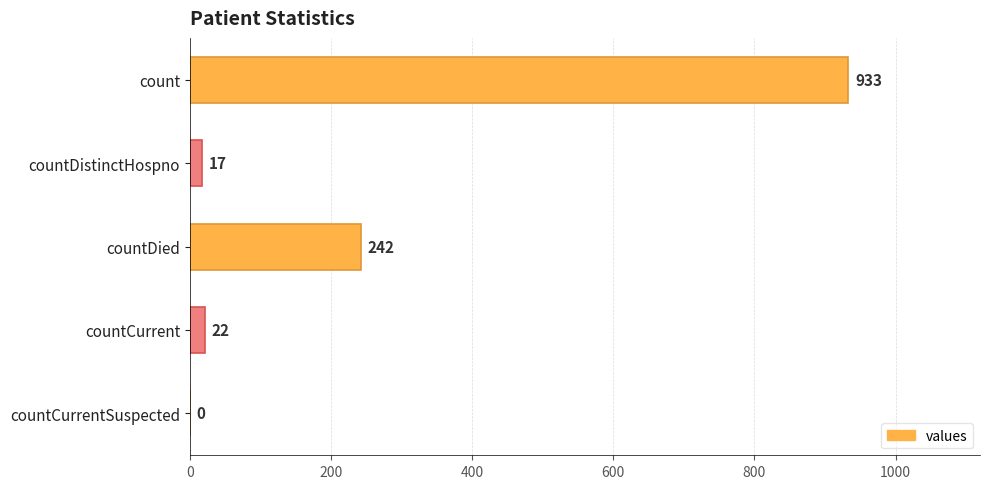

Is it true that the value at count is 933?

True